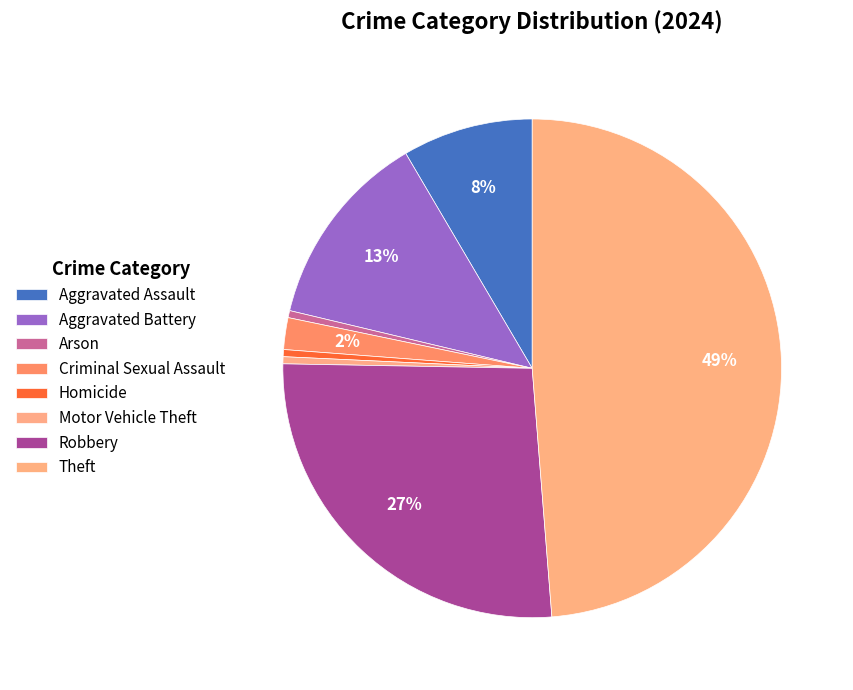

Is there a majority slice in this chart?

No